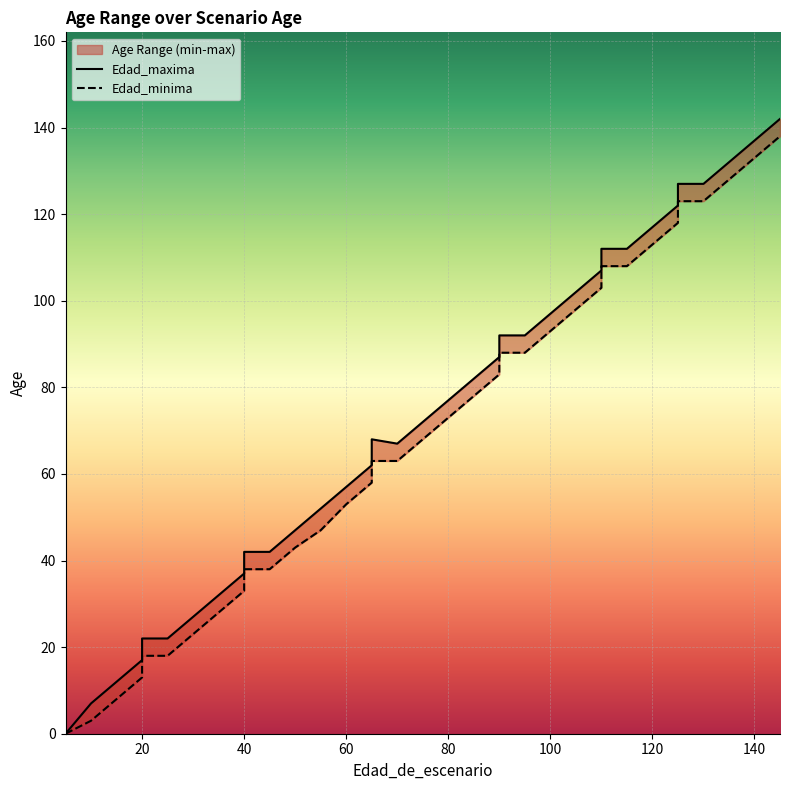

Between 5 and 85, which is larger?

85